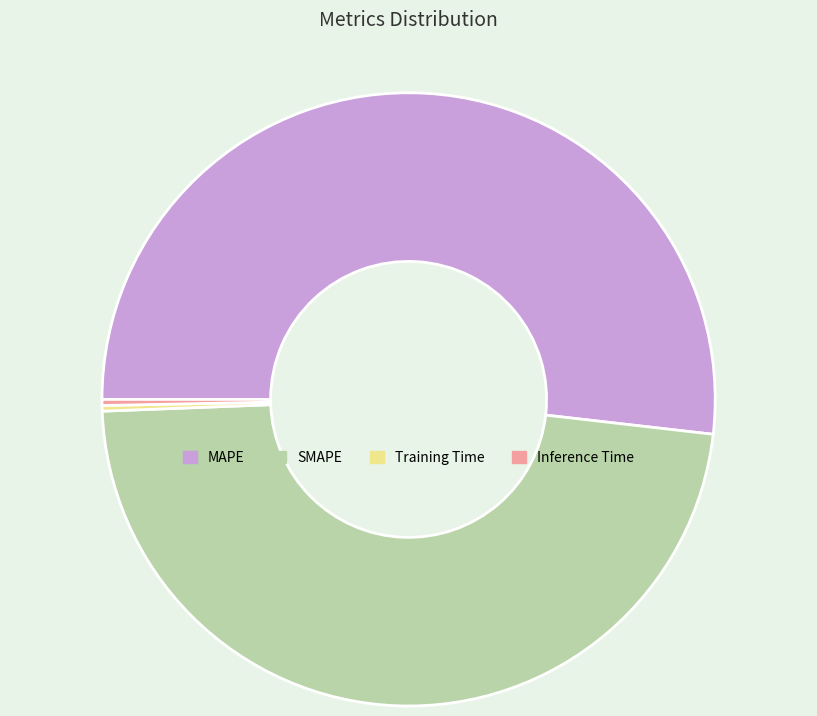

Is there any slice that represents more than half of the pie?

Yes